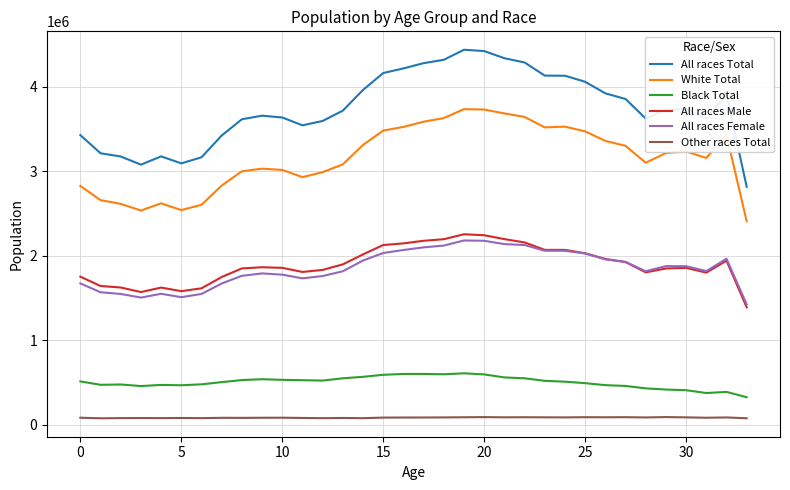

True or false: White Total and All races Male intersect in this chart.

False